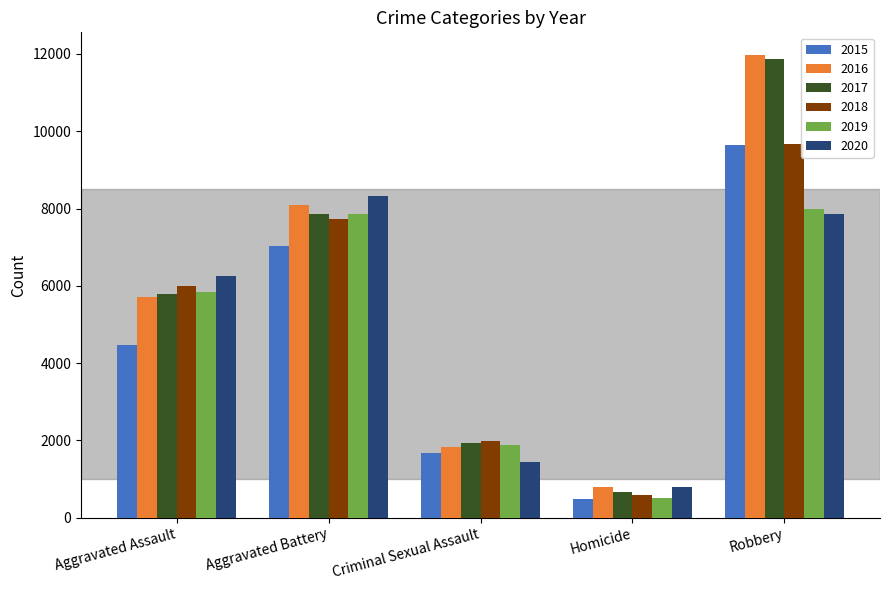

The 2017 series shows 9330 at Aggravated Assault. True or false?

False